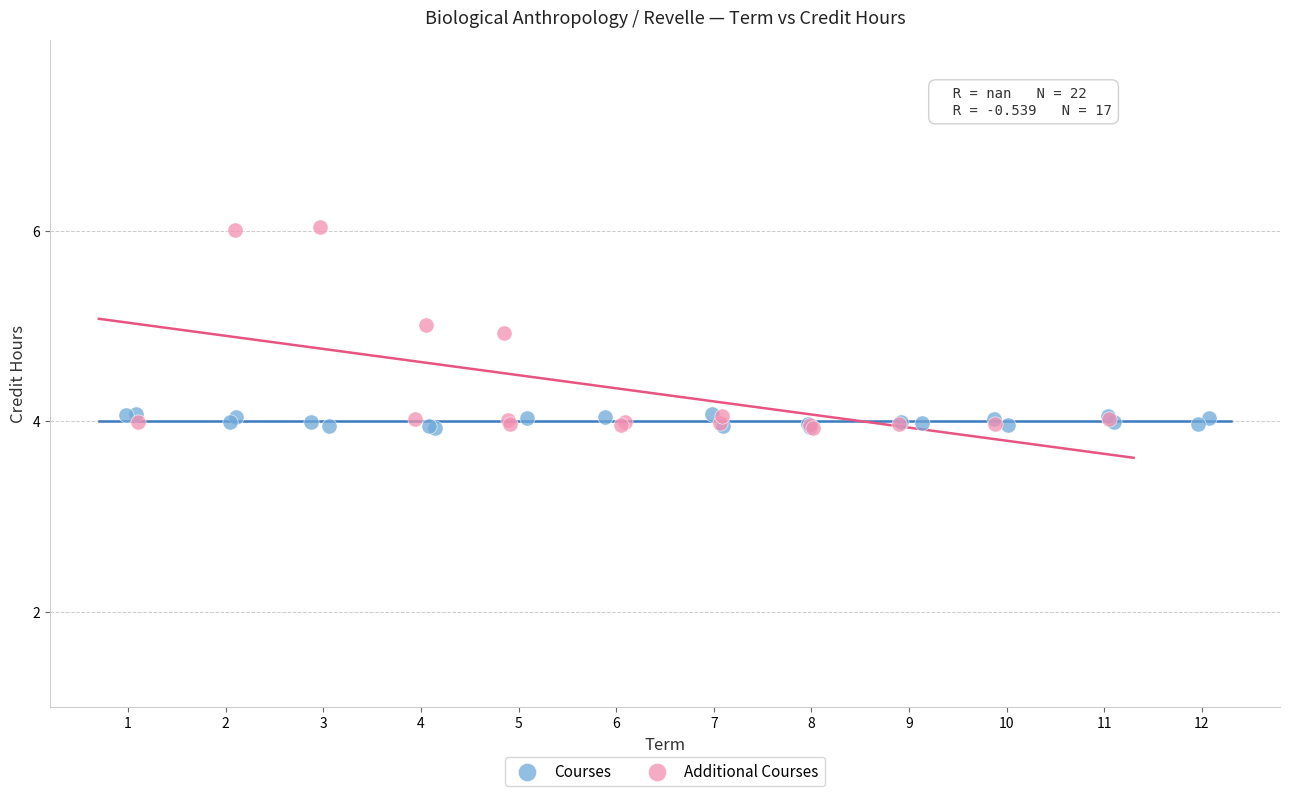

Which series contains the highest Y value?

Additional Courses